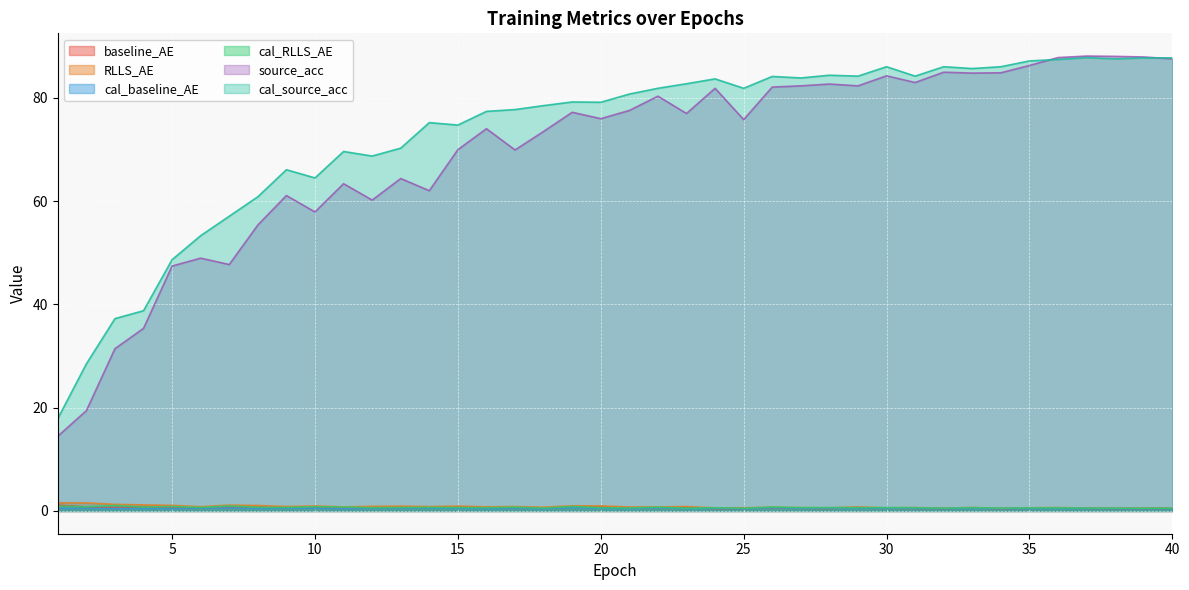

What is the value of the cal_baseline_AE point at the 38th from the left?

0.5